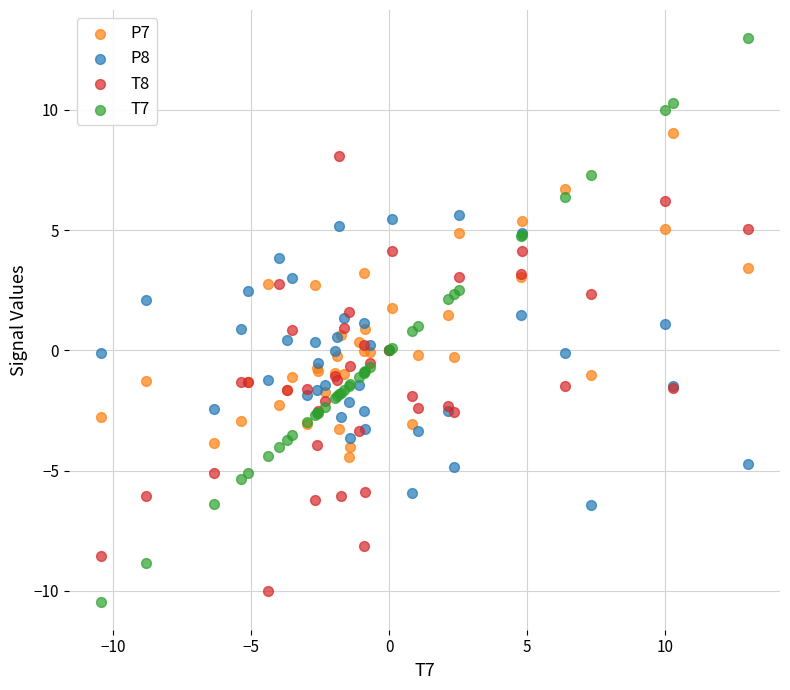

Which series contains the highest Y value?

T7